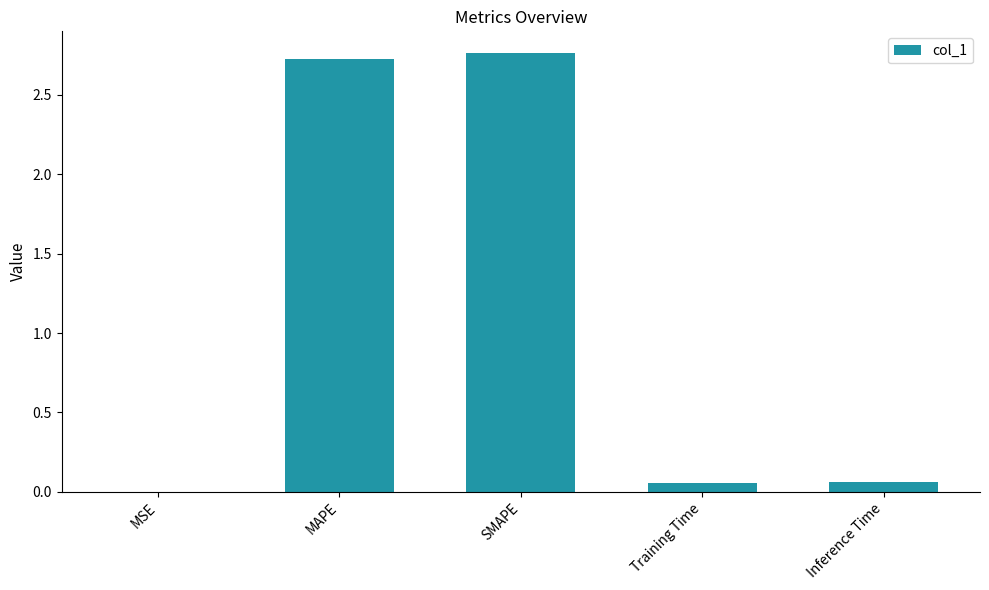

What is the change in value from MSE to SMAPE?

+2.8